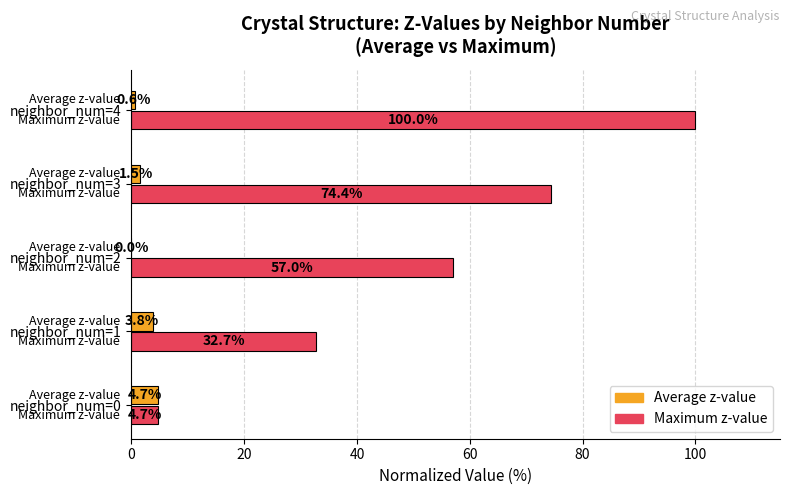

Is it true that Maximum z-value equals 32.7 at neighbor_num=1?

True